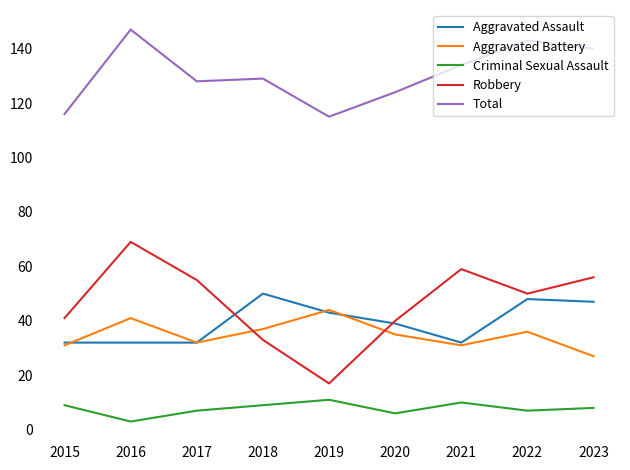

Reading right to left, extract all data points from this chart.

Aggravated Assault: 2023=47	2022=48	2021=32	2020=39	2019=43	2018=50	2017=32	2016=32	2015=32
Aggravated Battery: 2023=27	2022=36	2021=31	2020=35	2019=44	2018=37	2017=32	2016=41	2015=31
Criminal Sexual Assault: 2023=8	2022=7	2021=10	2020=6	2019=11	2018=9	2017=7	2016=3	2015=9
Robbery: 2023=56	2022=50	2021=59	2020=40	2019=17	2018=33	2017=55	2016=69	2015=41
Total: 2023=140	2022=143	2021=134	2020=124	2019=115	2018=129	2017=128	2016=147	2015=116